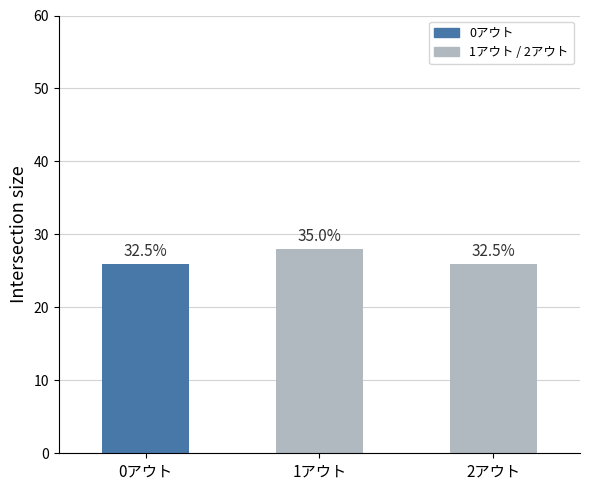

What is the sum of all values?

80